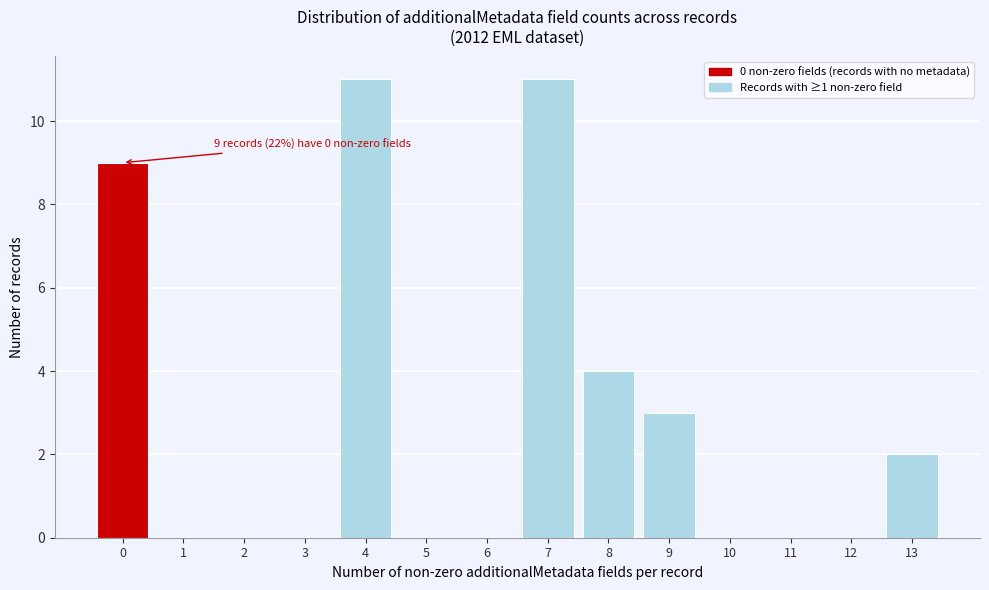

Reading left to right, what are all the values shown in this chart?

0=9	1=0	2=0	3=0	4=11	5=0	6=0	7=11	8=4	9=3	10=0	11=0	12=0	13=2